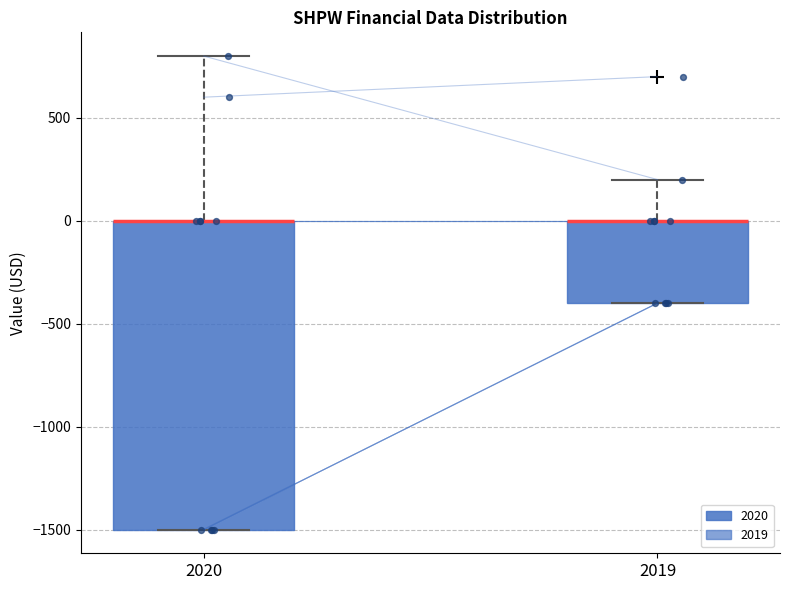

Reading left to right, transcribe this box plot: for each box, give where its median line is, the range the box spans, and where its two whiskers end, as read against the y-axis. The values are not printed on the chart, so give them approximately, as read against the axis.

2020: median 0 (drawn on the box's upper edge), box -1500 to 0, whiskers -1500 to 800
2019: median 0 (drawn on the box's upper edge), box -400 to 0, whiskers -400 to 200